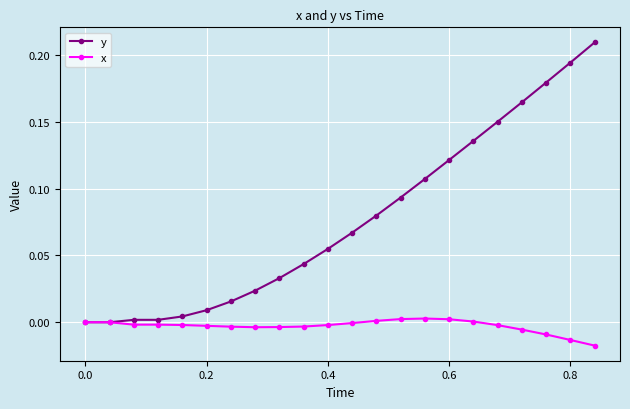

Which series has the largest total across all categories?

y